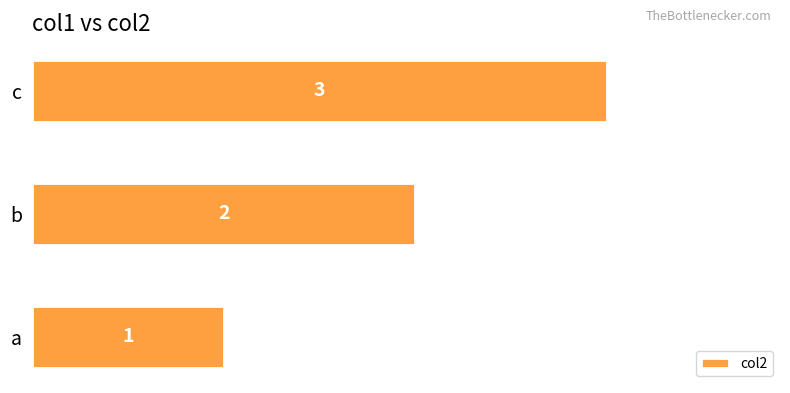

True or false: the data shows 1 at a.

True